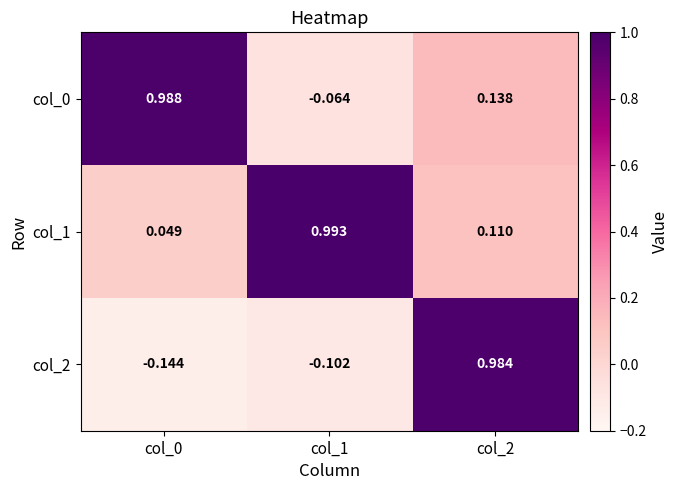

Is the value of col_0 at col_2 greater than the value of col_1 at col_1?

No